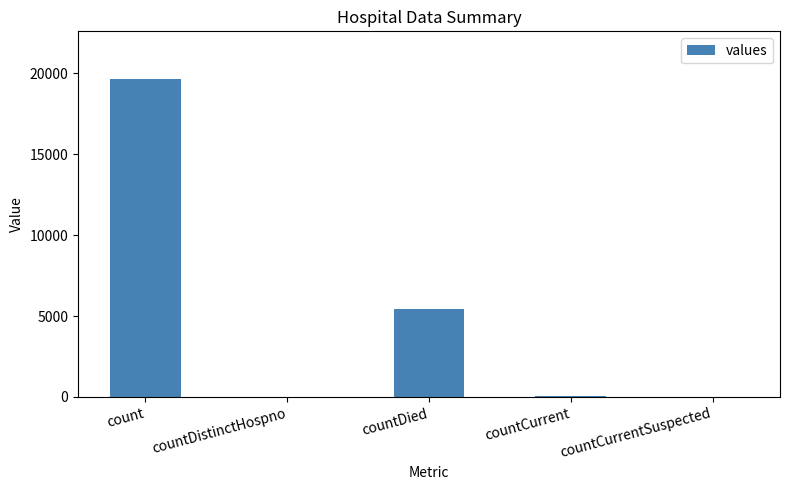

At which category does the chart reach its peak across all series?

count